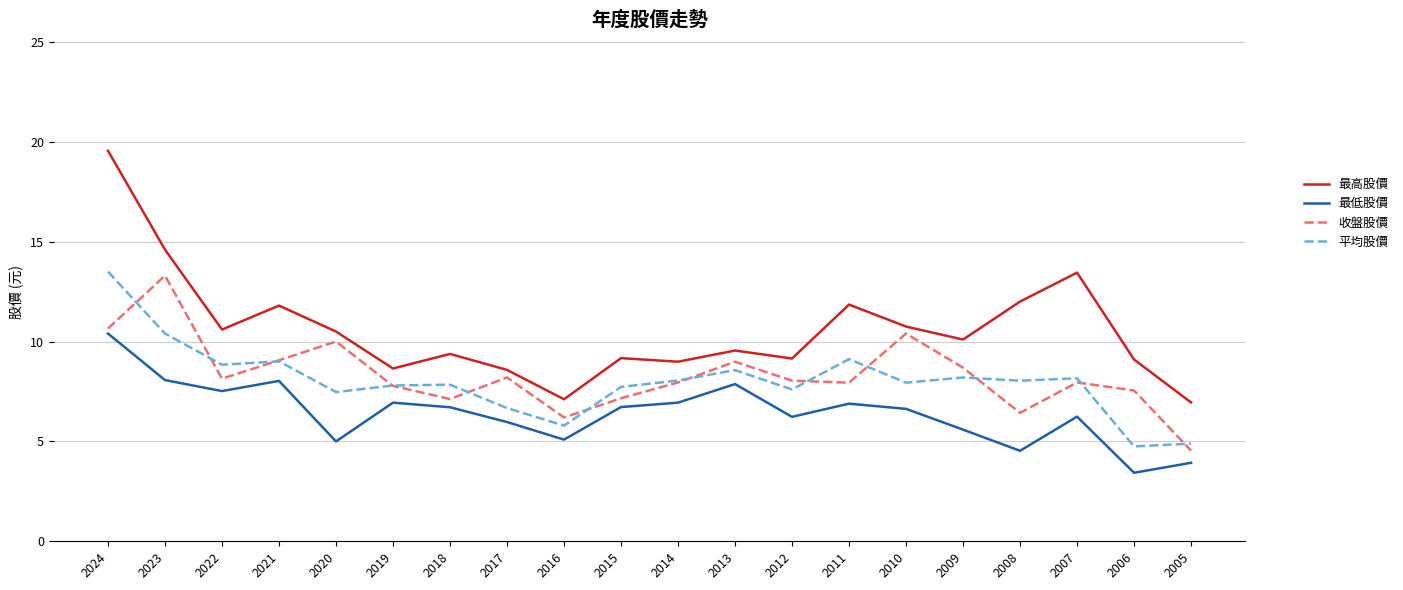

Which series has the widest spread of values?

最高股價